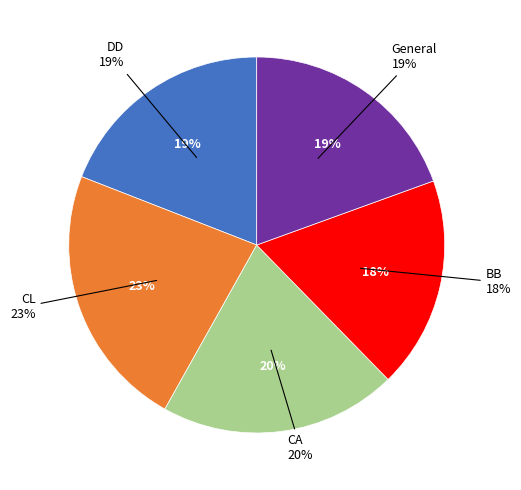

Is DD the majority of the pie?

No